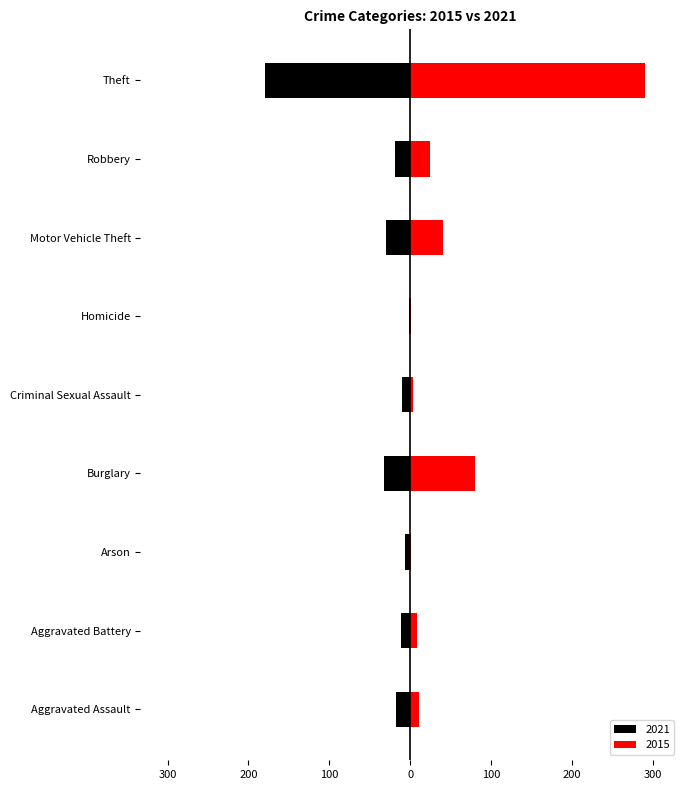

What is the total value across all series at Burglary?

47